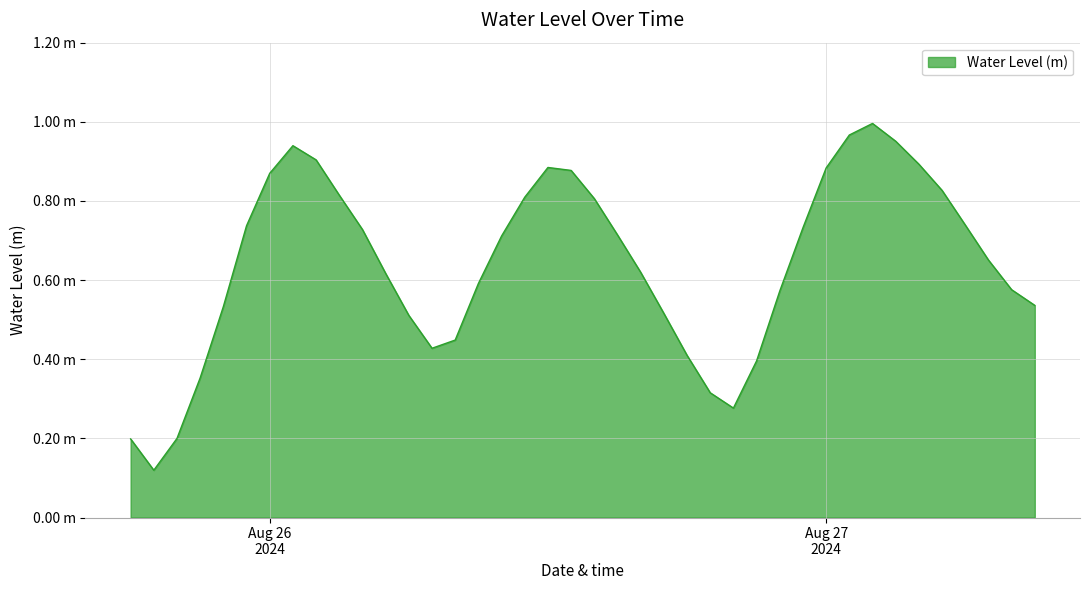

What is the difference between the maximum and minimum values?

0.9